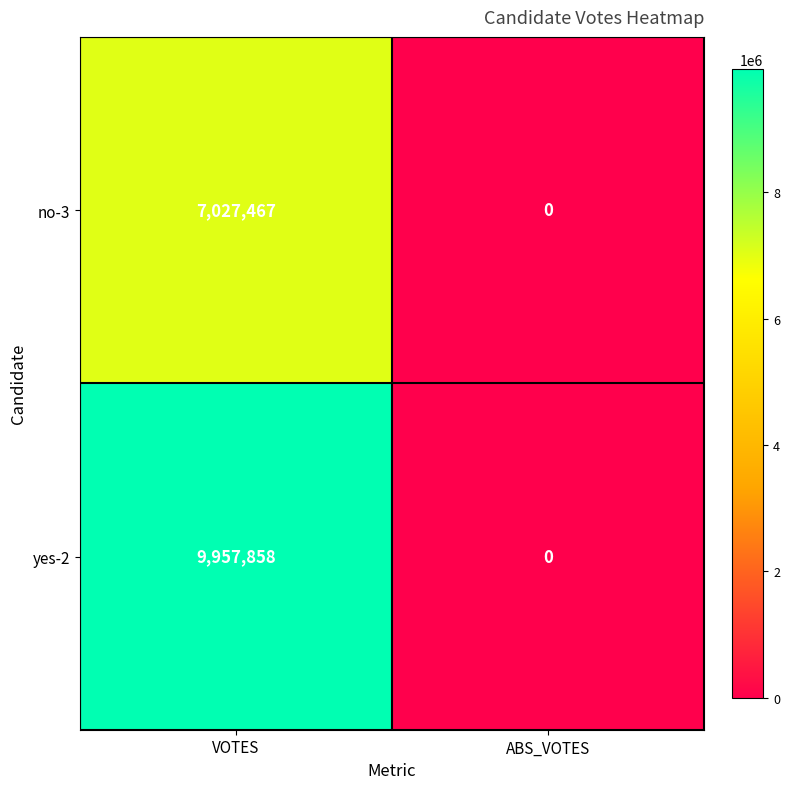

Reading right to left, what are all the values shown in this chart?

no-3: ABS_VOTES=0	VOTES=7027467
yes-2: ABS_VOTES=0	VOTES=9957858